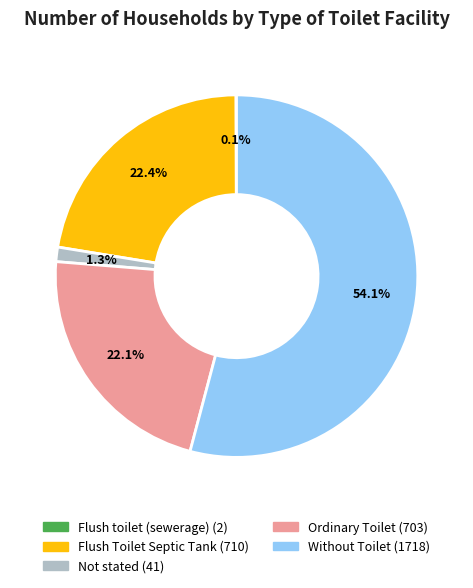

What percentage is NOT represented by Not stated?

98.7%